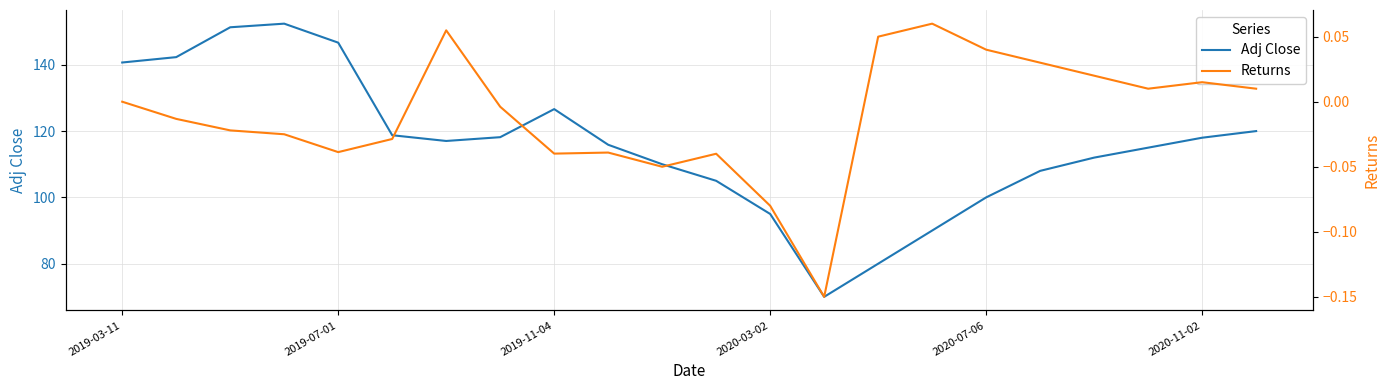

In Adj Close, how many points are higher than both neighbors (excluding endpoints)?

2